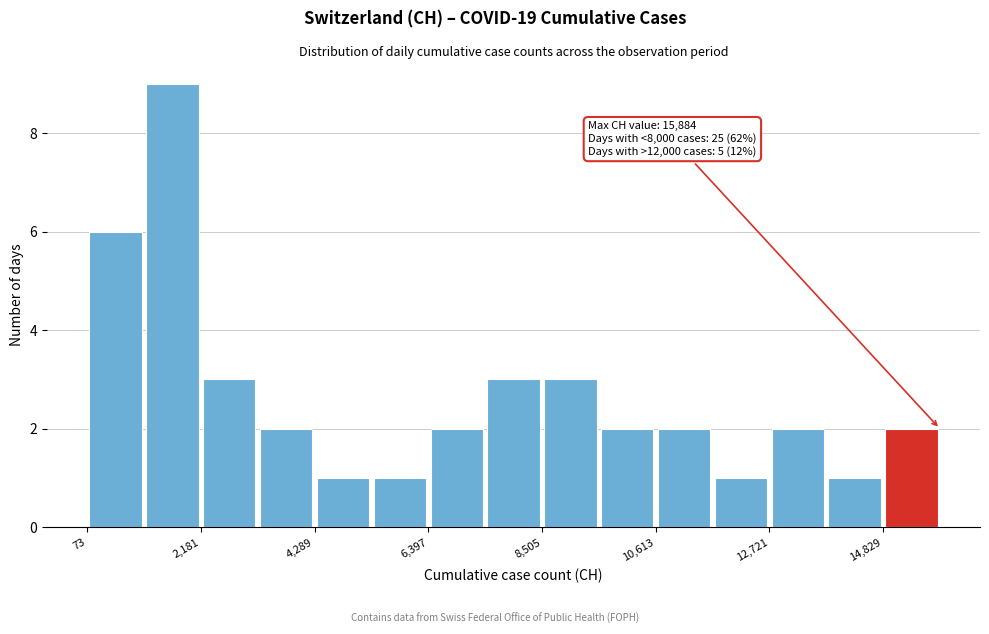

Around what value on the x-axis is the tallest bar? Give the approximate position of its centre, as read against the axis.

1500